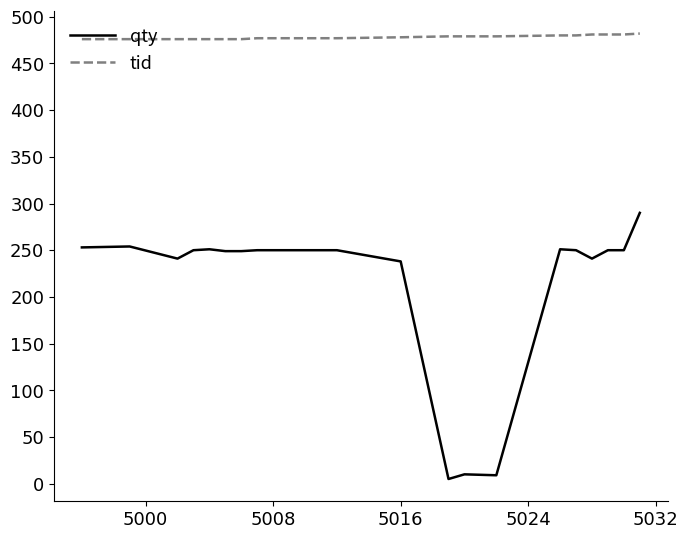

What is the difference between the second highest and minimum values in the qty series?

249